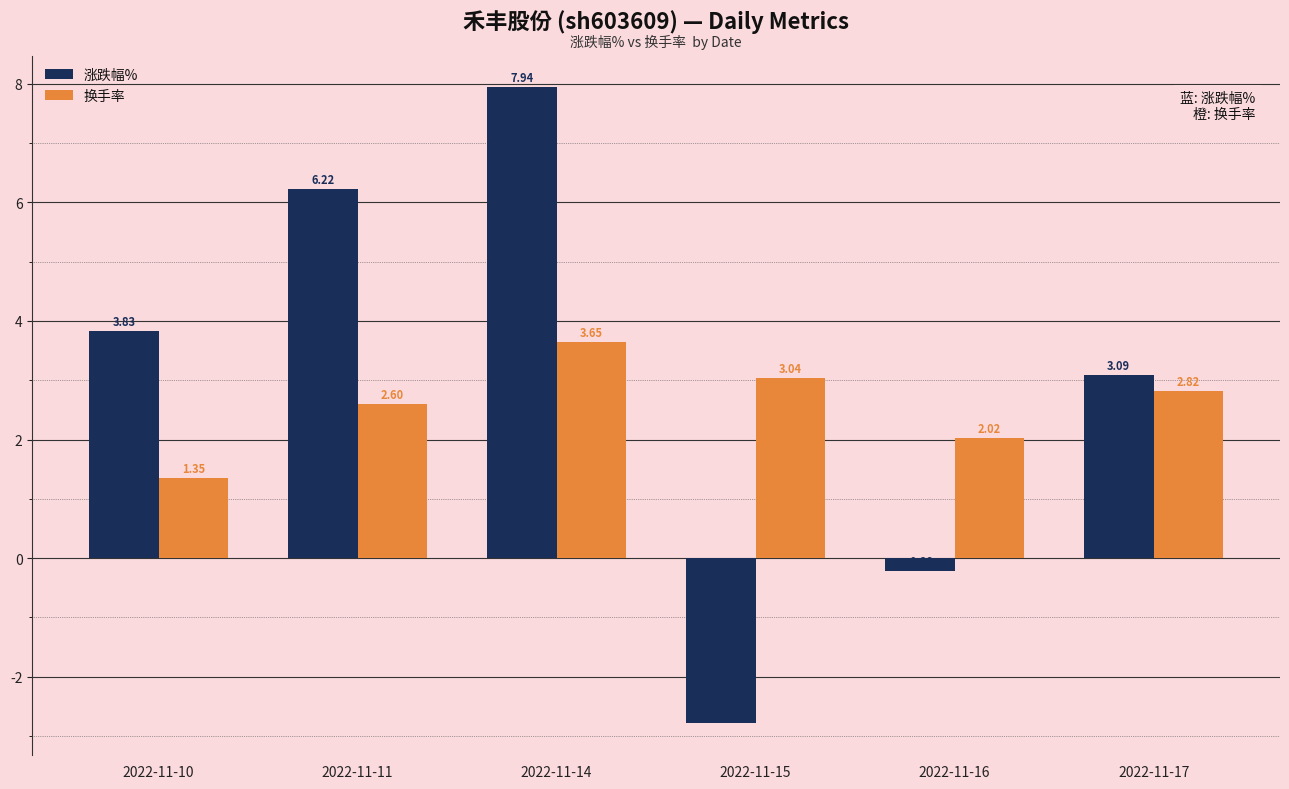

Rank the series by their average value, from lowest to highest.

换手率, 涨跌幅%